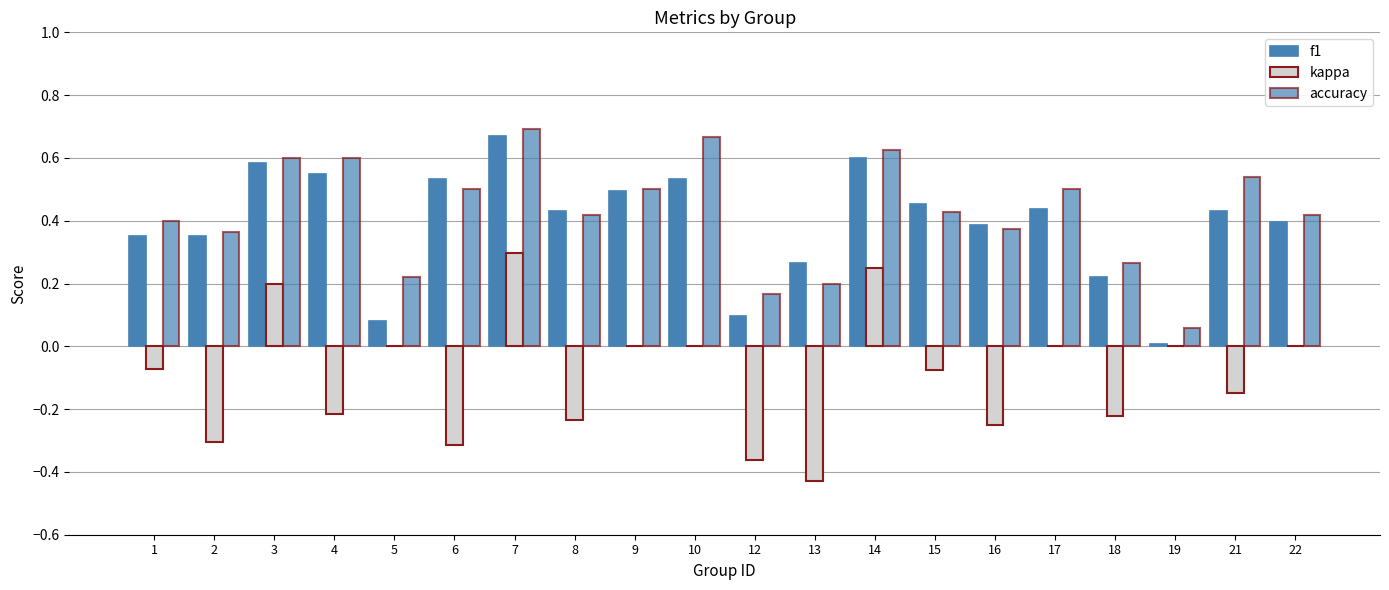

Which category has the lowest value in the accuracy series?

19